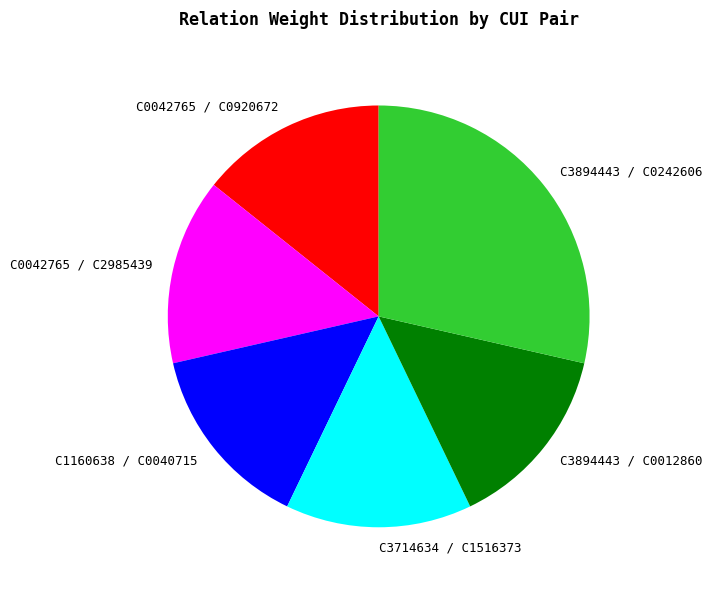

Is there any slice that represents more than half of the pie?

No